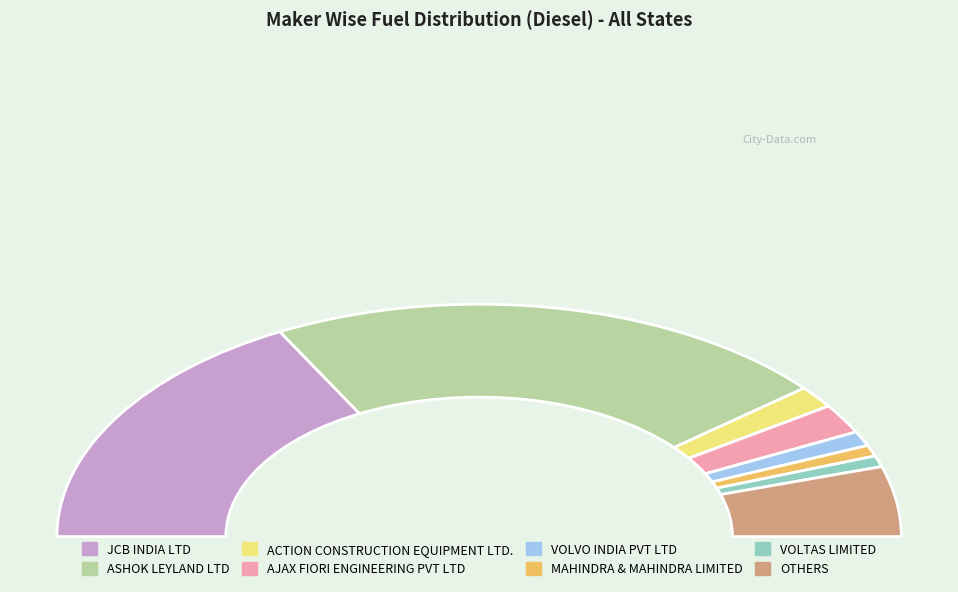

Is it true that ACTION CONSTRUCTION EQUIPMENT LTD. is 1% of the pie?

False